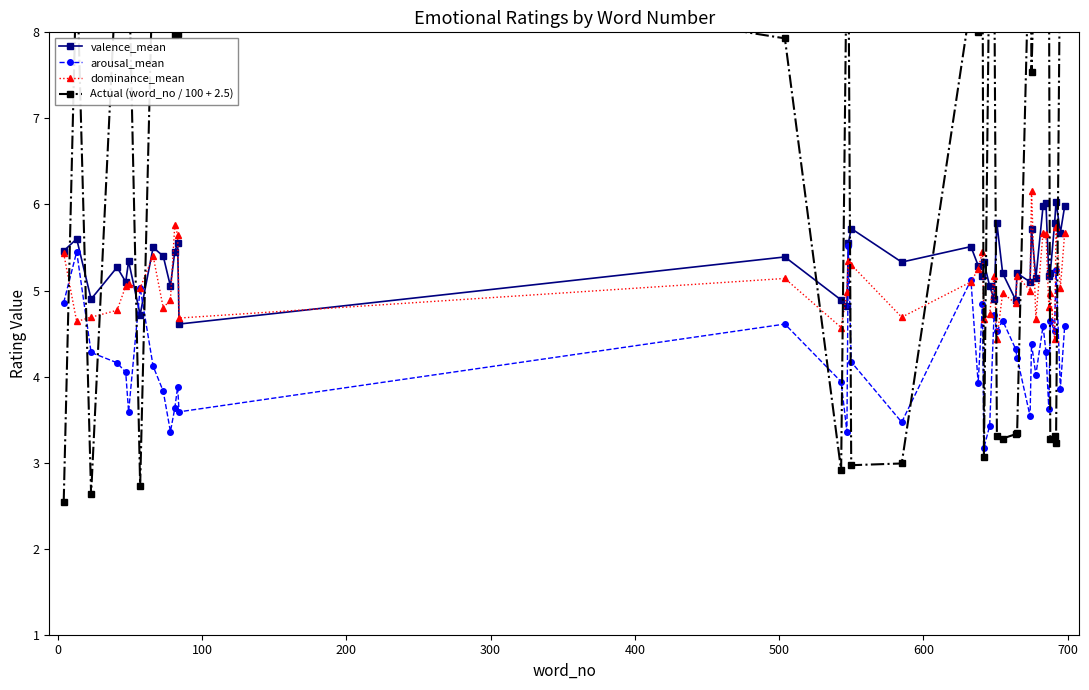

What is the minimum value for arousal_mean?

3.2